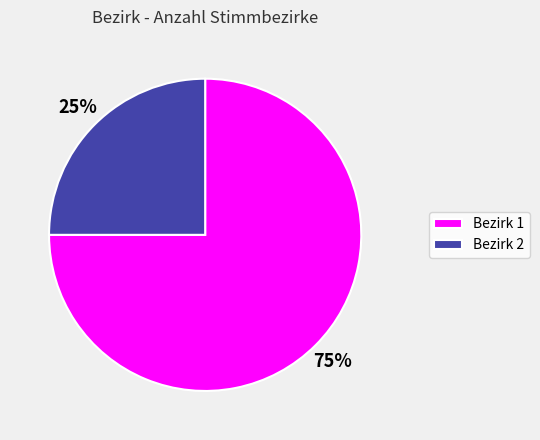

True or false: Bezirk 2 accounts for 25% of the total.

True